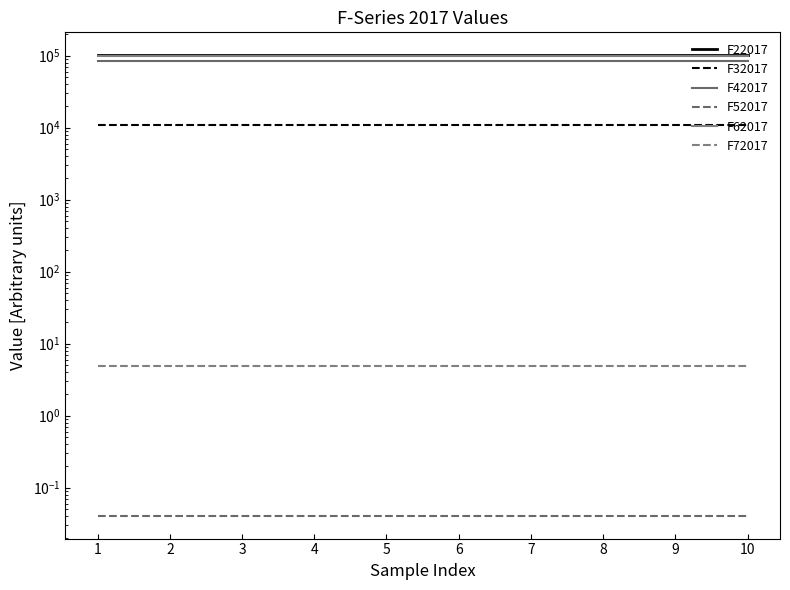

What is the approximate value of F32017 at 2?

10954.0